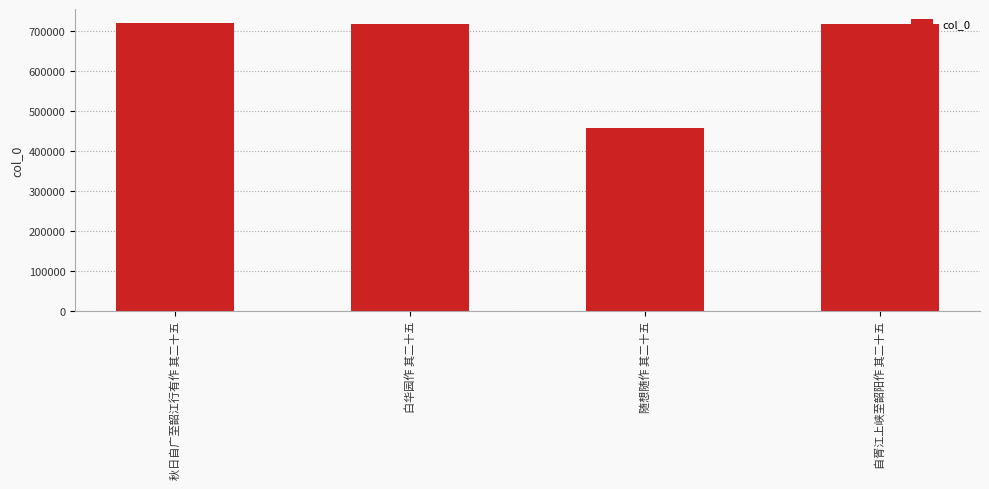

How many bars are there in total?

4